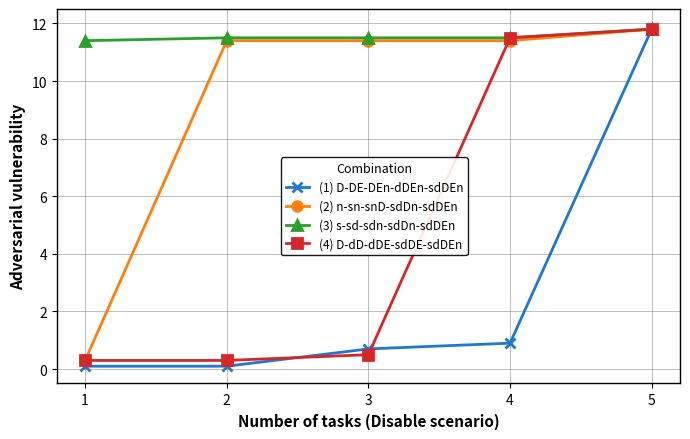

Count the number of categories in the chart.

5